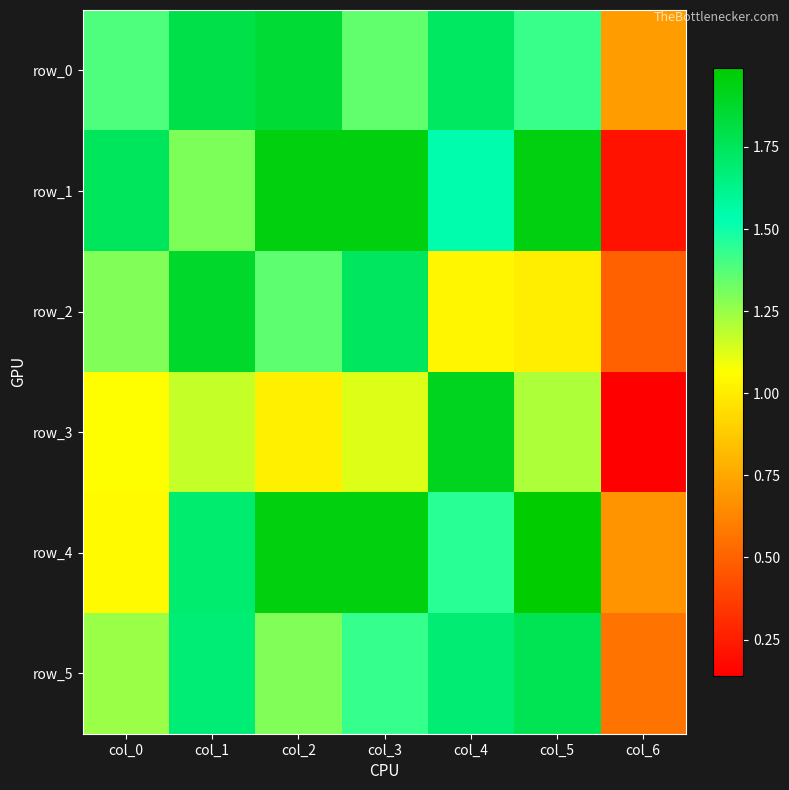

Between col_3 and col_2, which is larger?

col_2